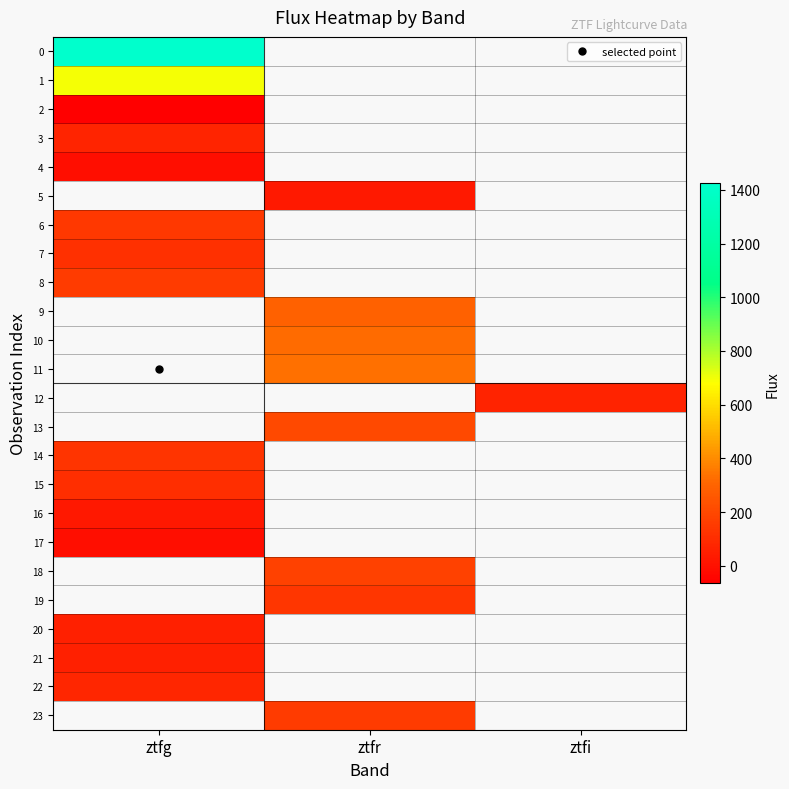

Which has a higher value, ztfi or ztfg?

ztfg